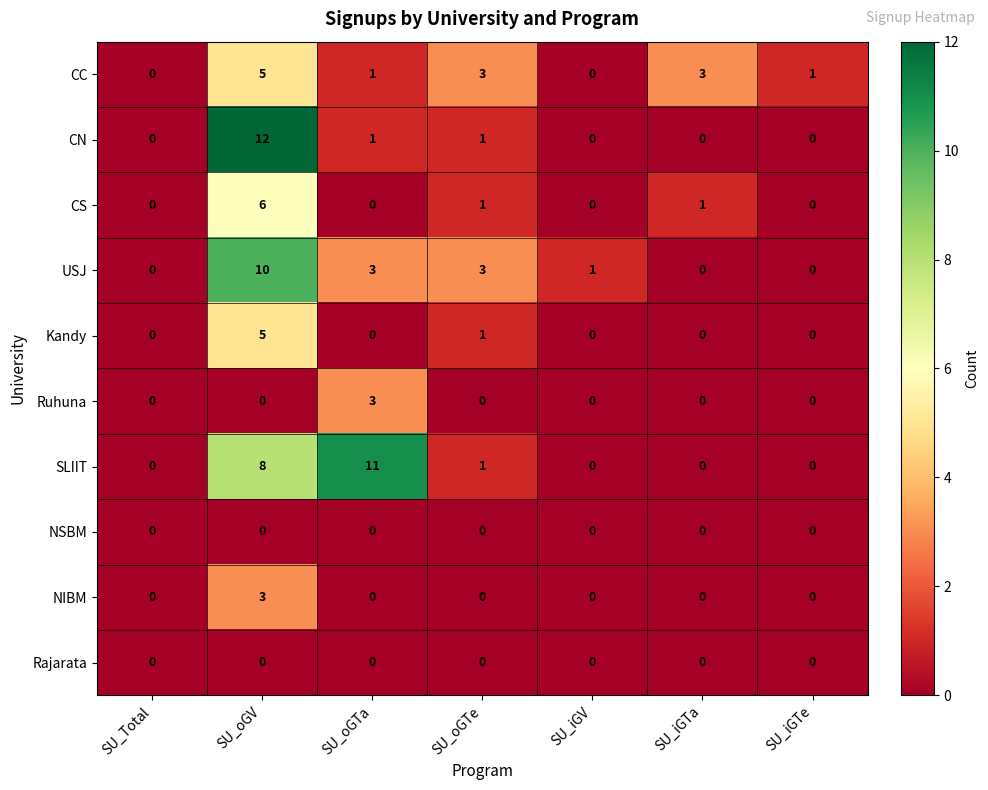

How many positive values does the USJ series have?

4